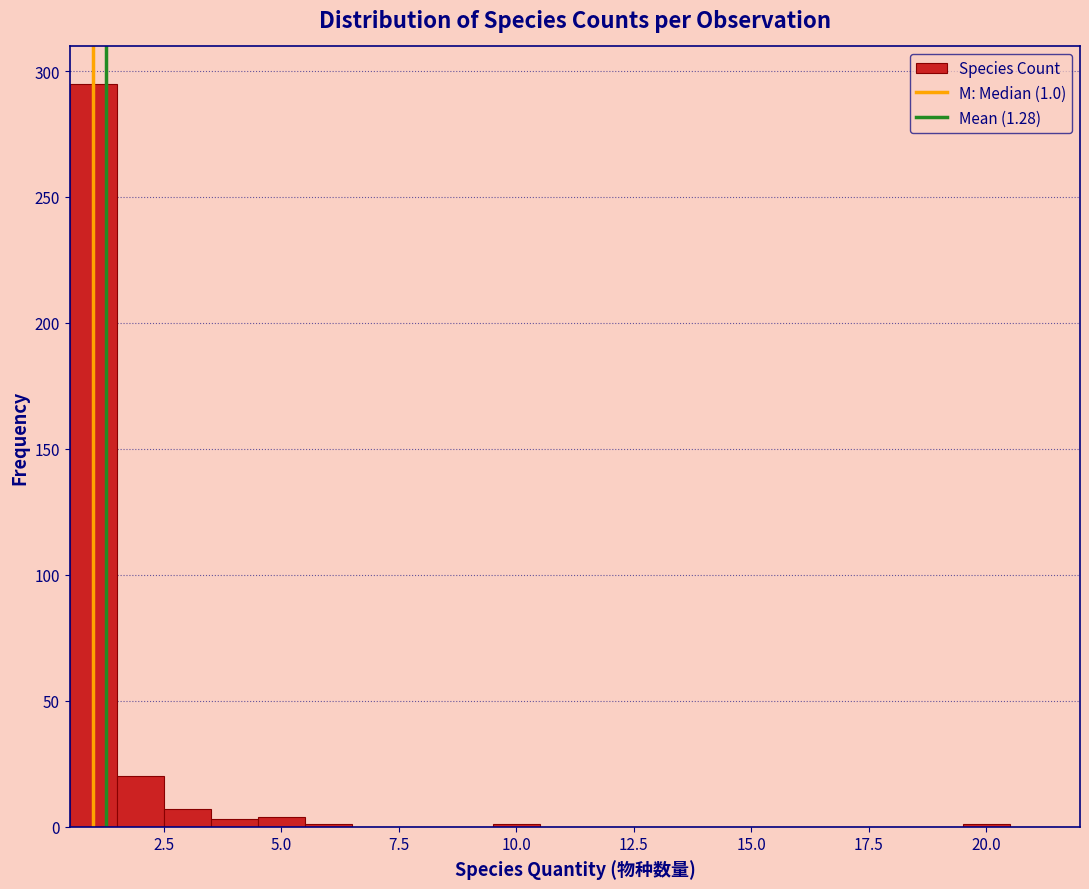

Around what value on the x-axis is the tallest bar? Give the approximate position of its centre, as read against the axis.

1.0